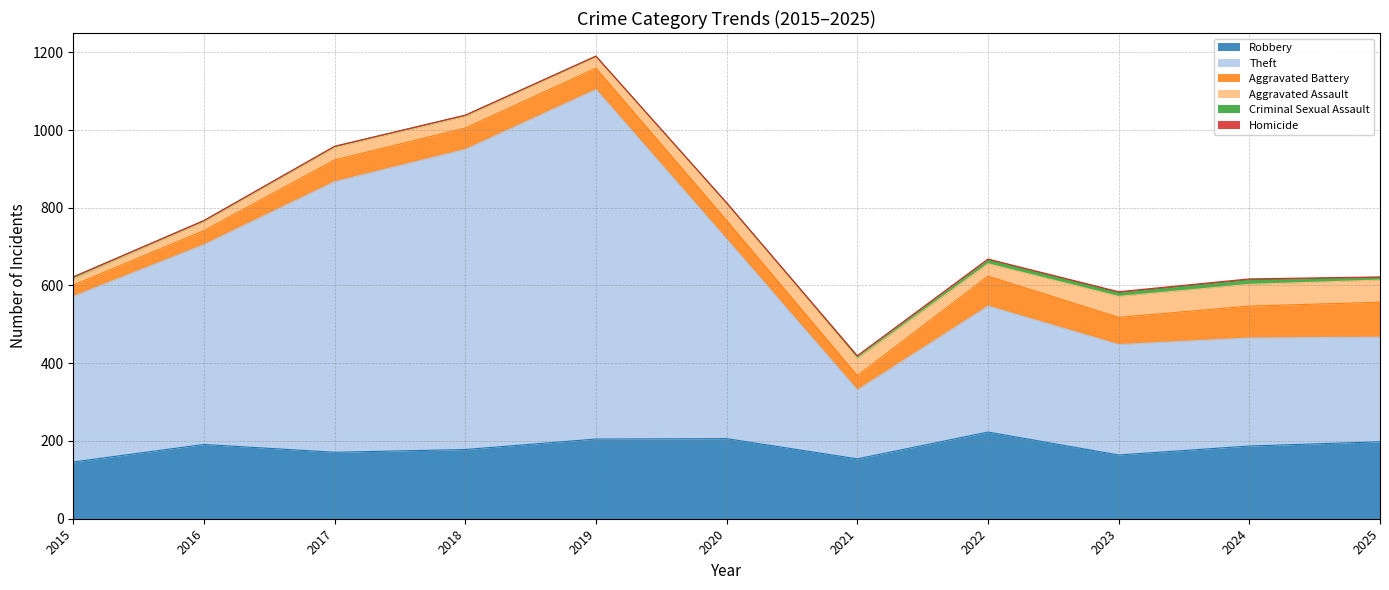

How many distinct data groups are displayed?

6